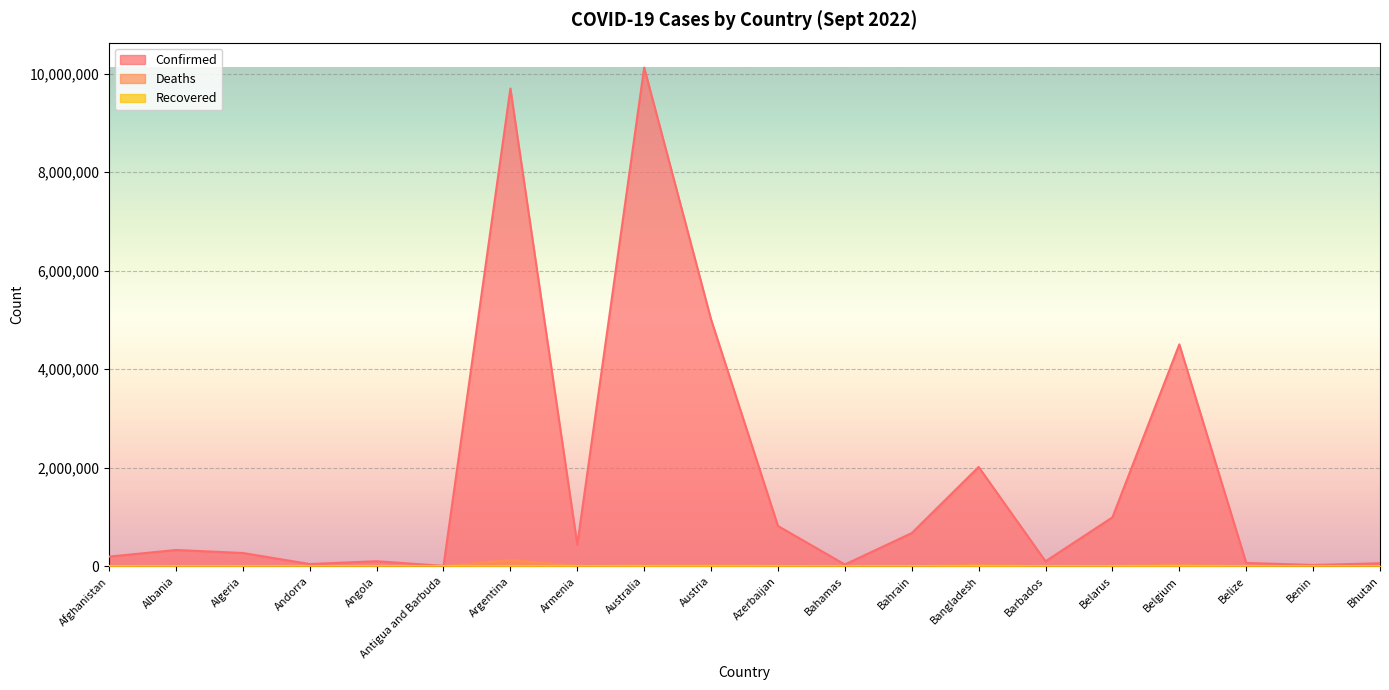

What is the difference between the highest and lowest values at Belarus?

994037